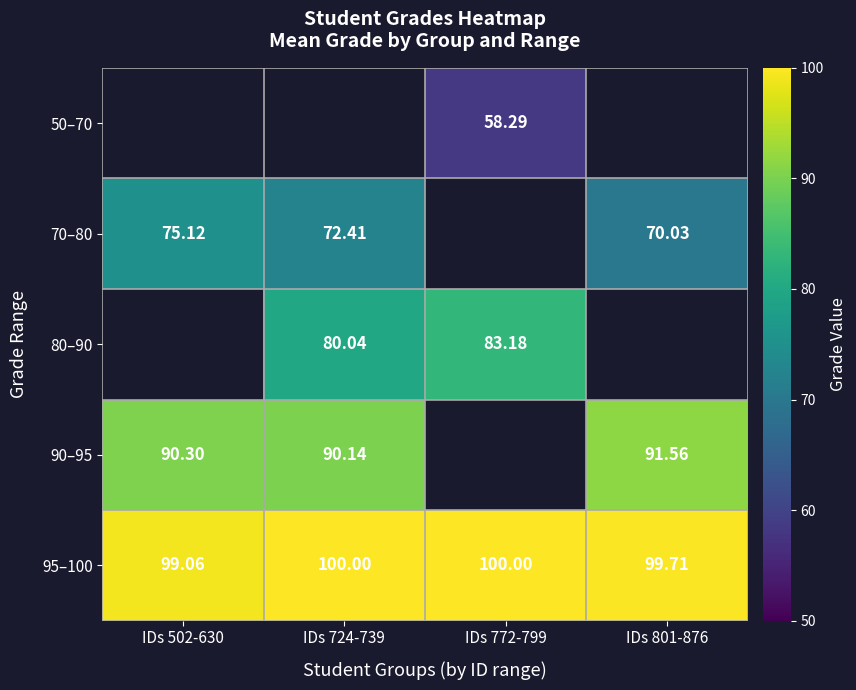

Is the value of 50–70 at IDs 772-799 greater than the value of 80–90 at IDs 772-799?

No